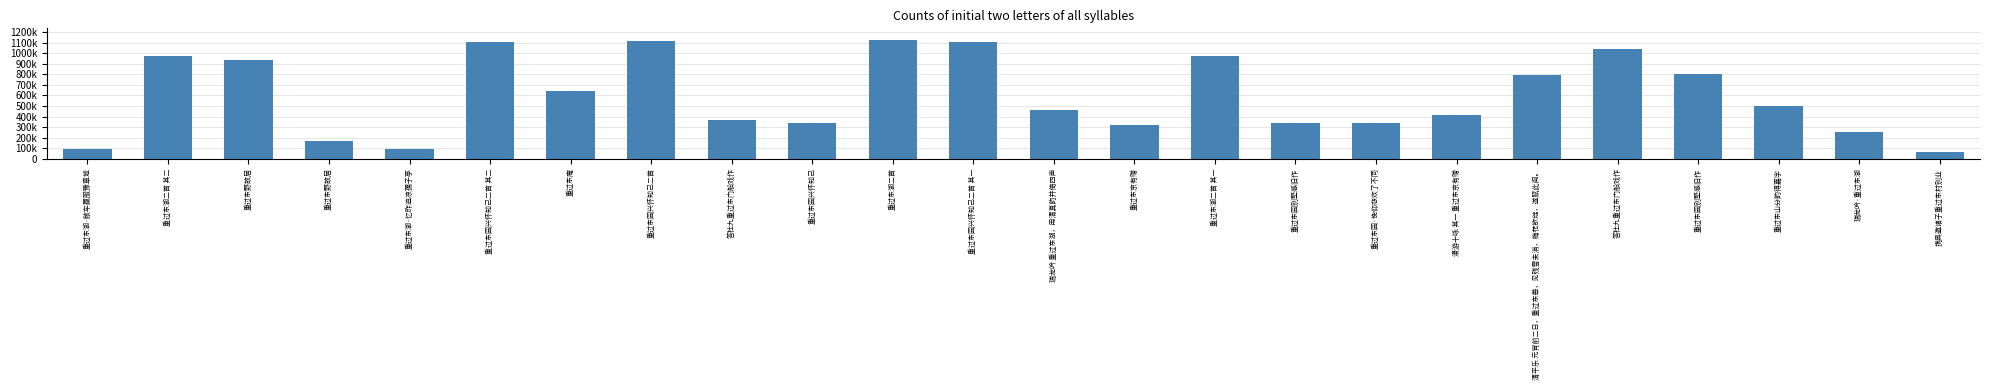

True or false: the data shows 293305 at 瑞龙吟 重过东湖，用清真韵并倚四声.

False